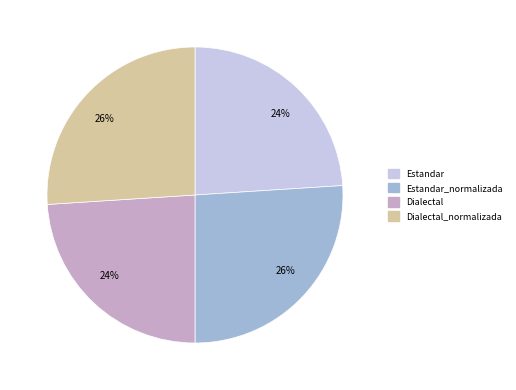

How many slices are in this pie chart?

4